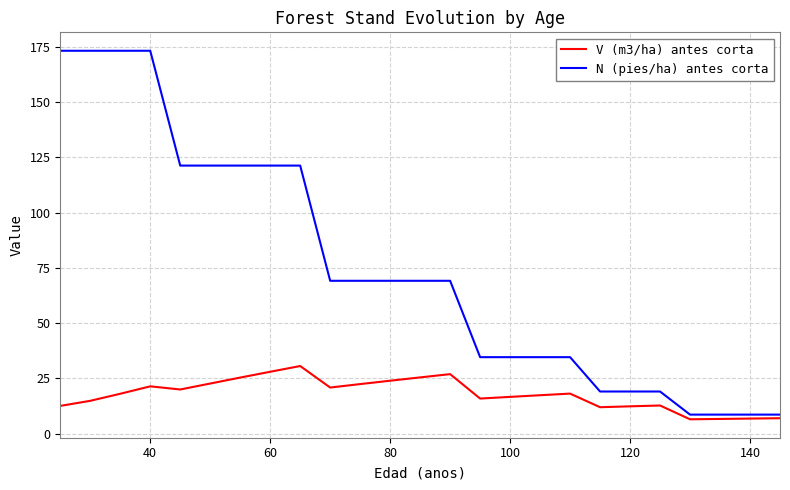

Rank the series by their average value, from lowest to highest.

V (m3/ha) antes corta, N (pies/ha) antes corta